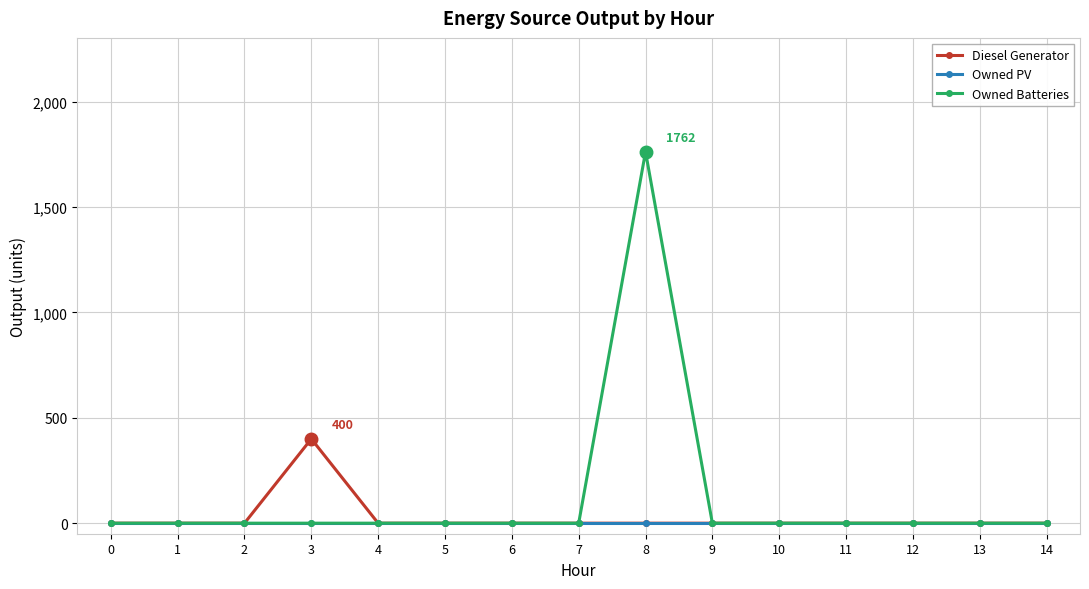

Which category has the highest value across all series?

8